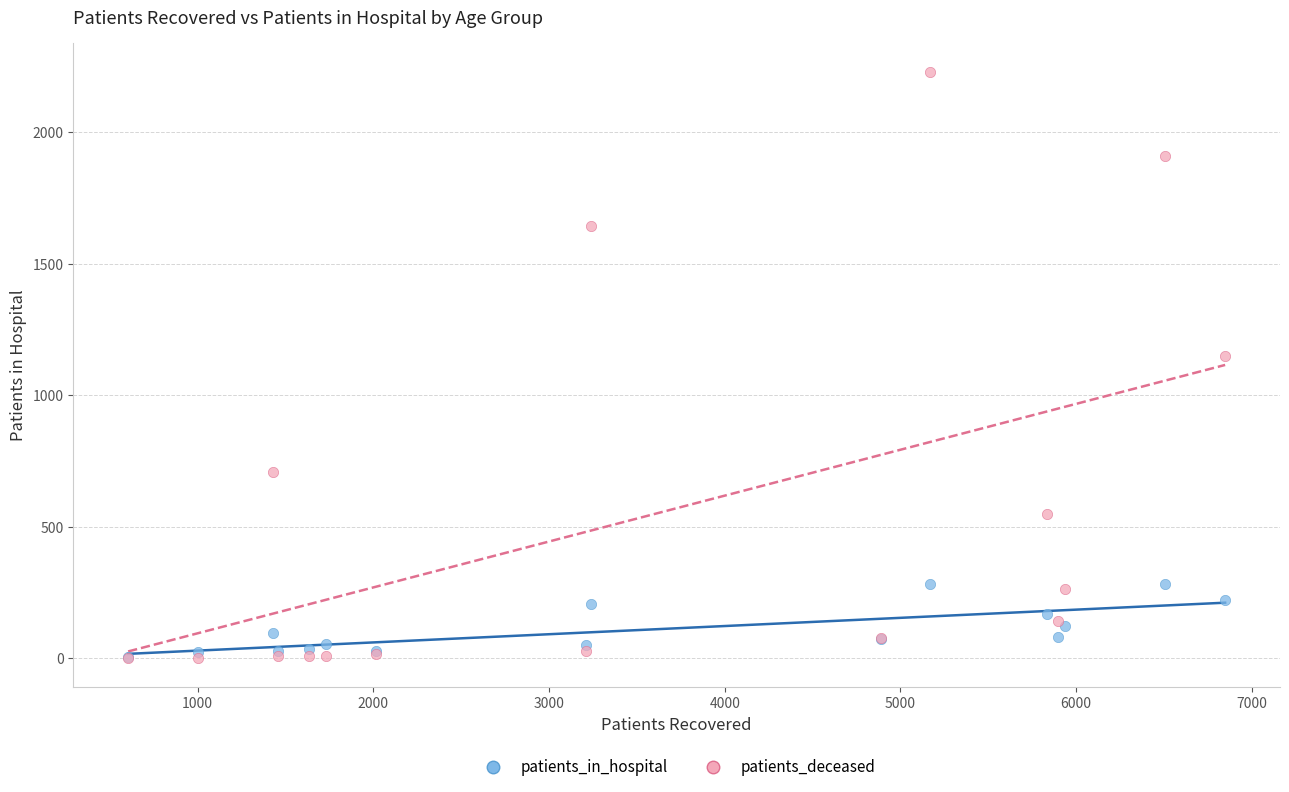

In the patients_deceased series, what Y value is closest to 1114?

1150